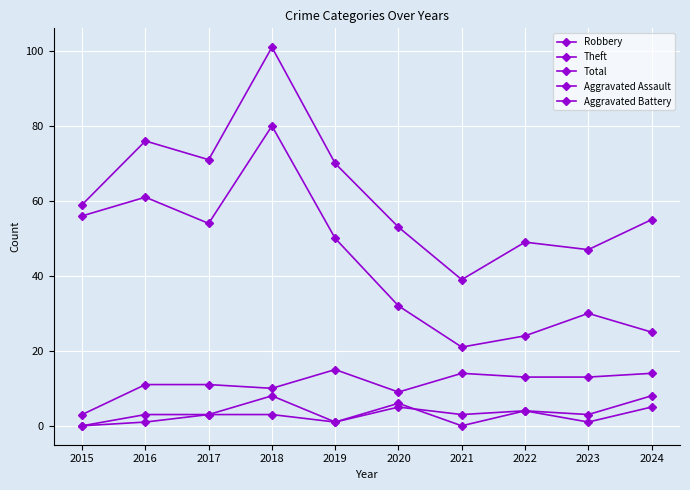

Is this an area chart (filled region under the line)?

No